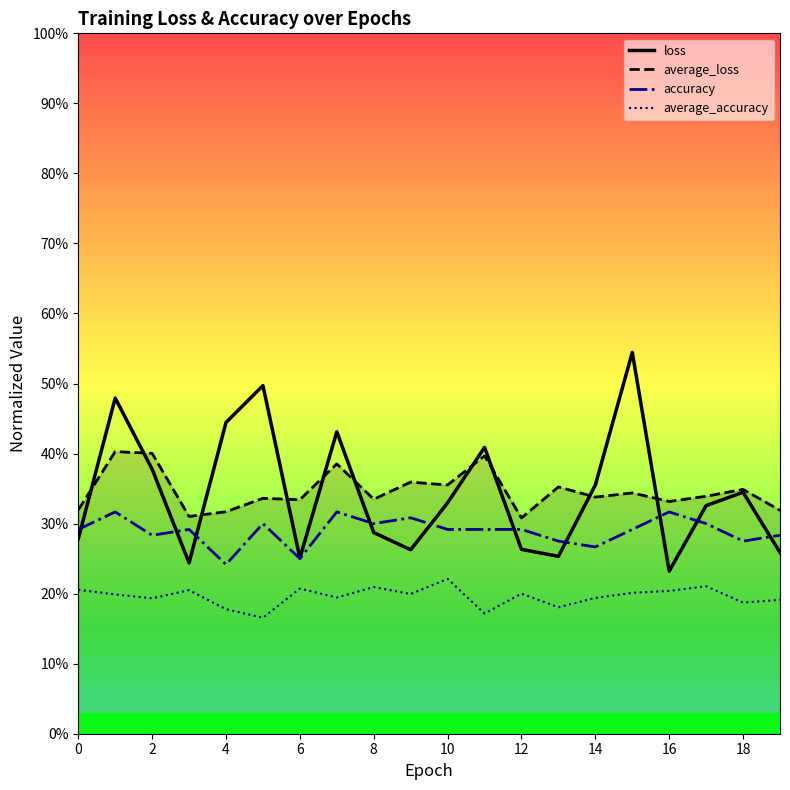

What is the value of the accuracy point at the 7th from the left?

0.2